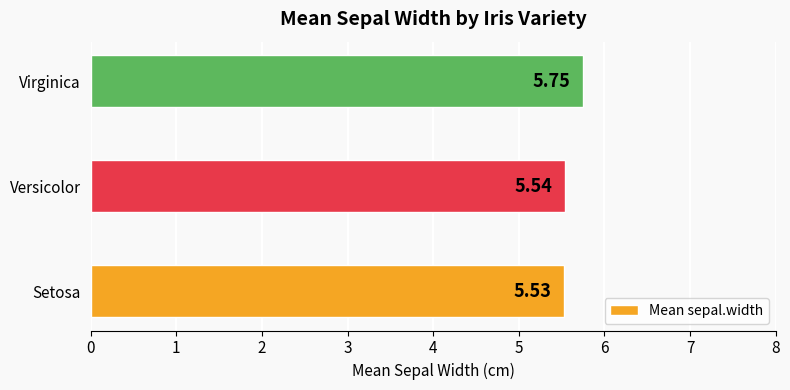

Approximately how many times larger is the value at Virginica compared to Setosa?

1.0